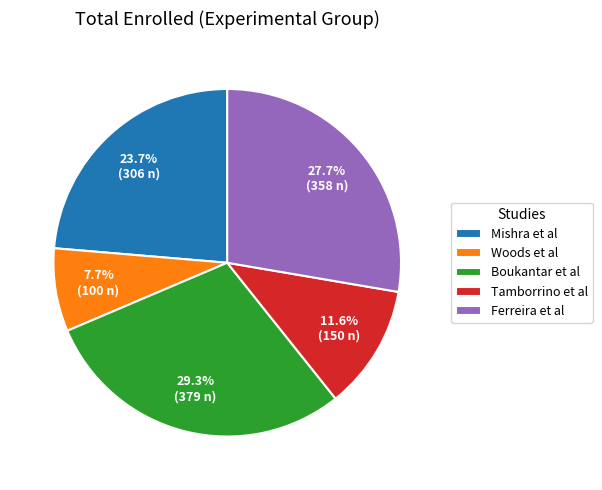

How much of the chart is everything except Woods et al?

92.3%